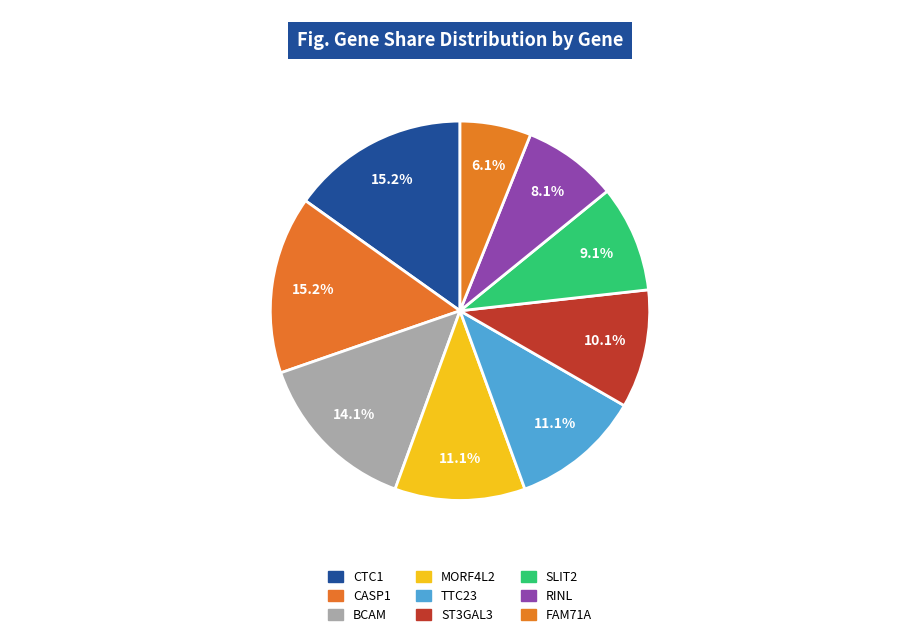

Does any single category account for the majority?

No